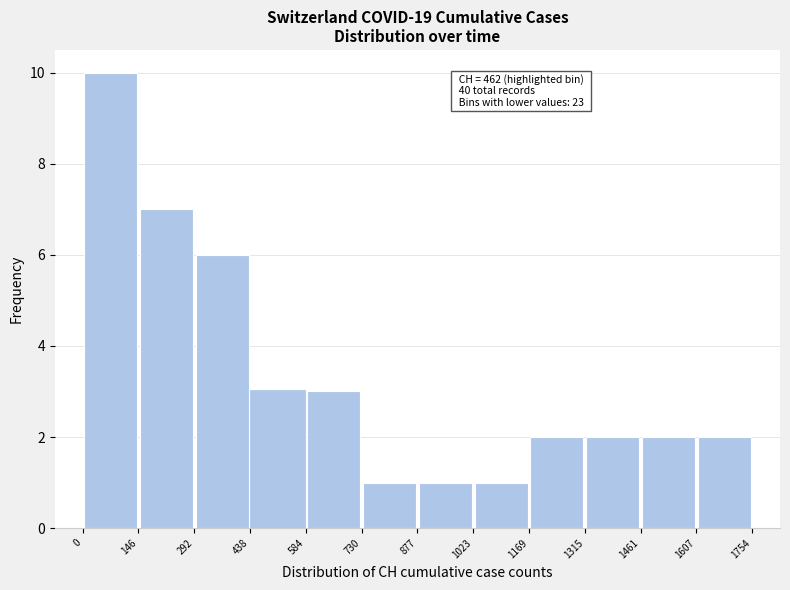

Over which range of the x-axis is the bar tallest?

0 to 146